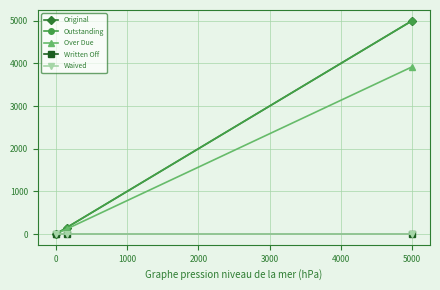

Does the chart have visible grid lines?

Yes